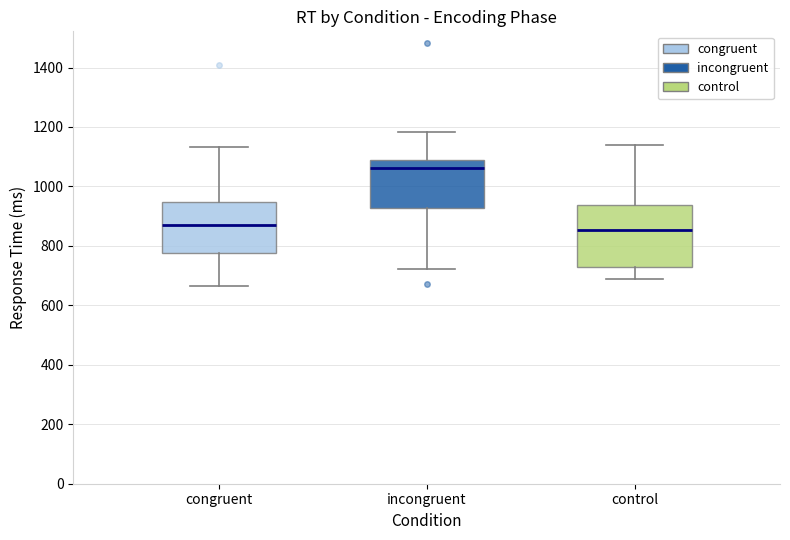

Where is the lower edge of the box for congruent on the y-axis? The values are not printed on the chart, so give them approximately, as read against the axis.

780